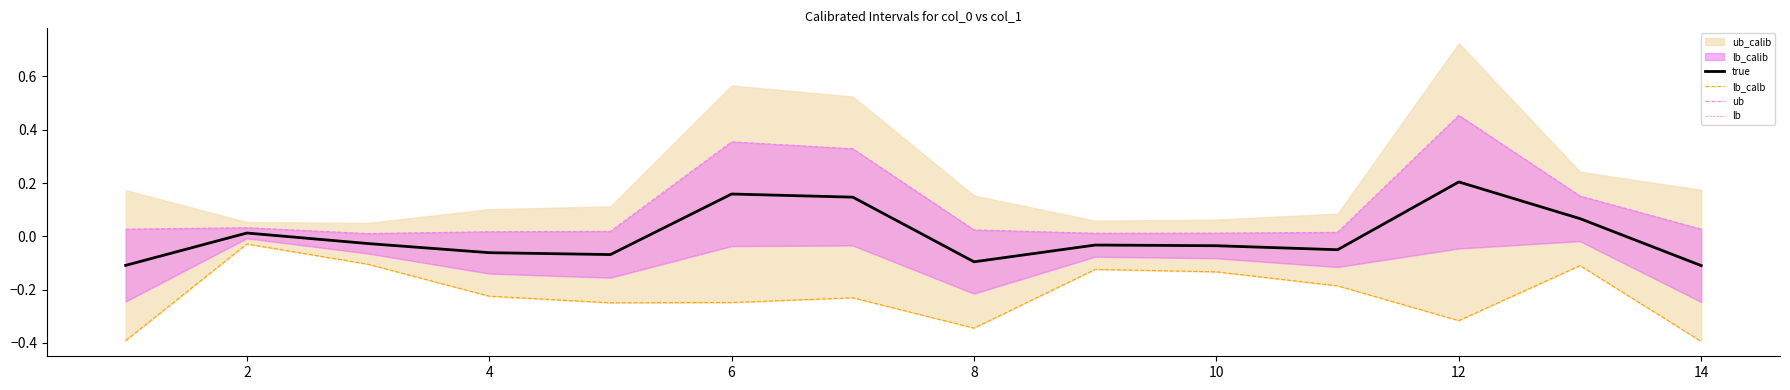

At which label does true reach its peak?

12